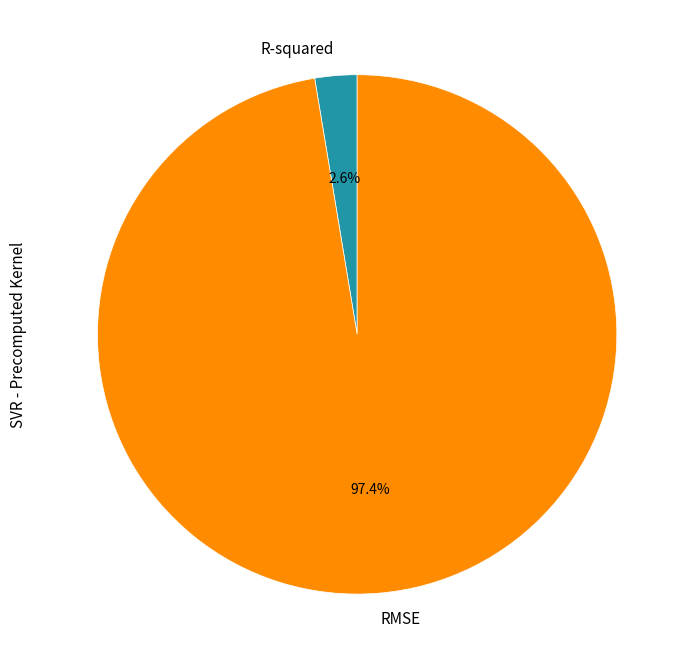

Does RMSE represent more than half of the total?

Yes